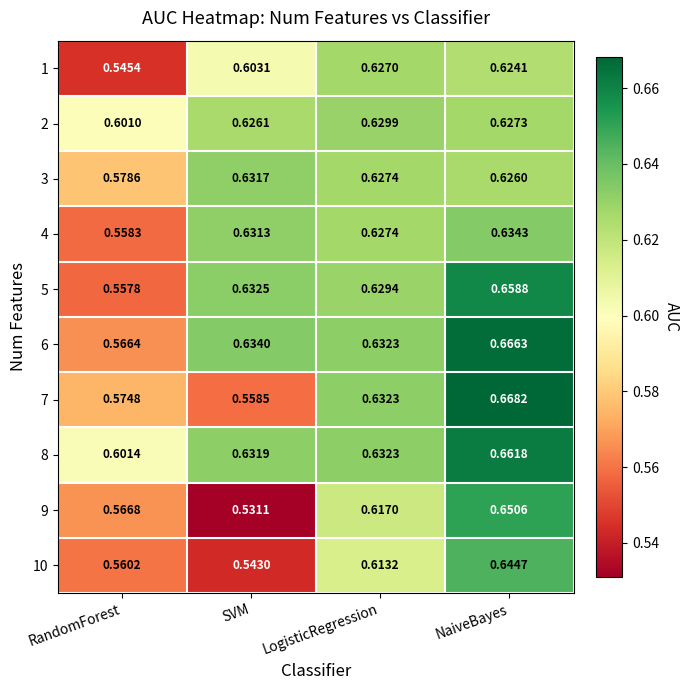

At RandomForest, list the series in order from largest to smallest.

8, 2, 3, 7, 9, 6, 10, 4, 5, 1